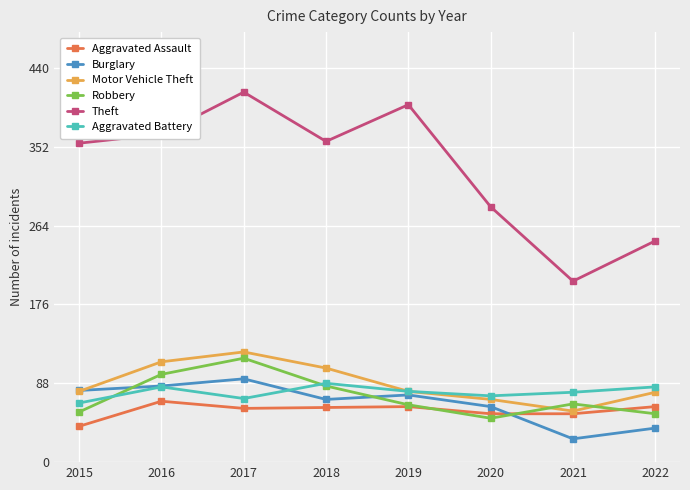

True or false: Aggravated Battery and Aggravated Assault intersect in this chart.

False